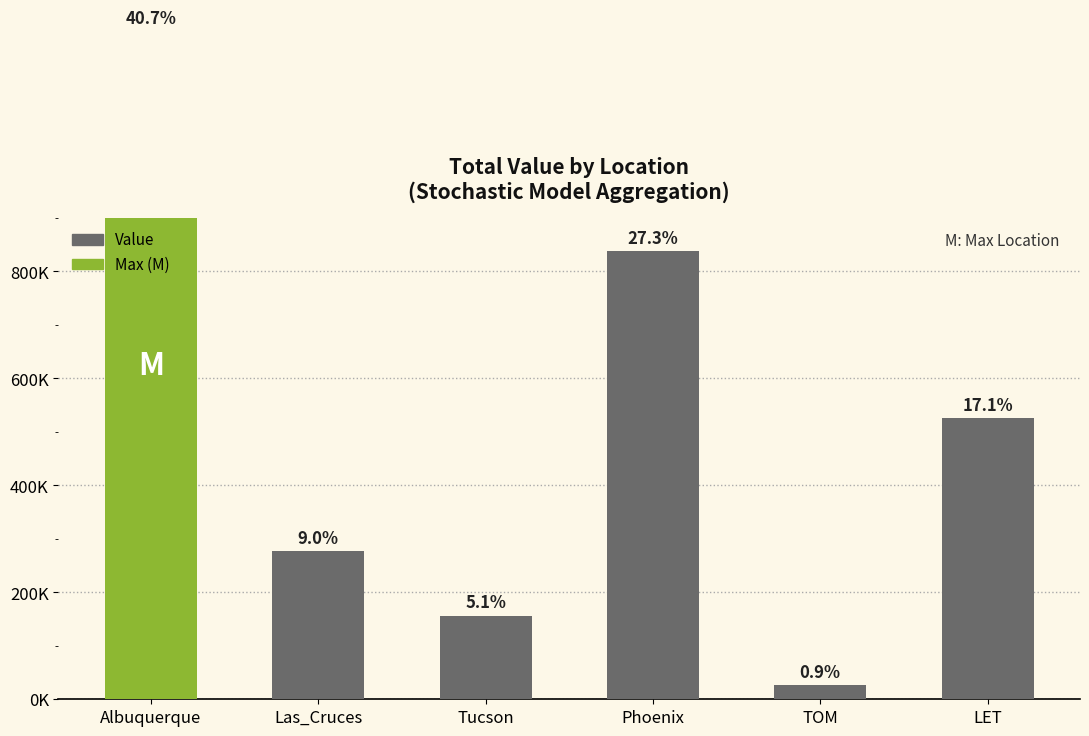

The value at Albuquerque is 1248300.2. True or false?

True